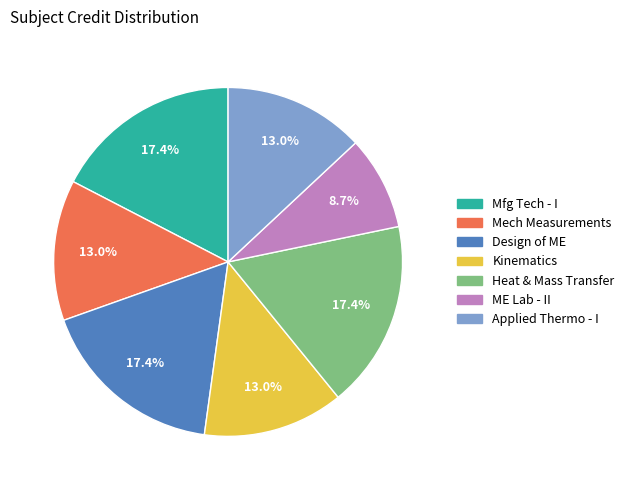

What portion of the pie excludes Applied Thermo - I?

87.0%